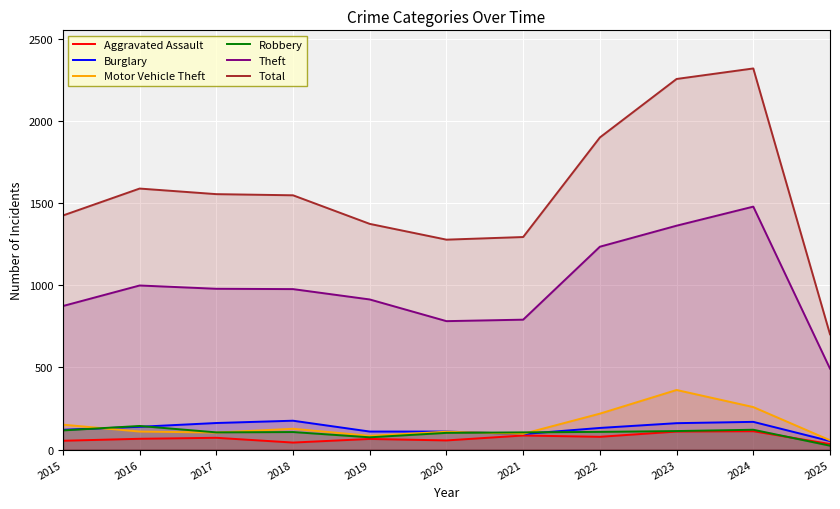

What is the maximum value for Total?

2320